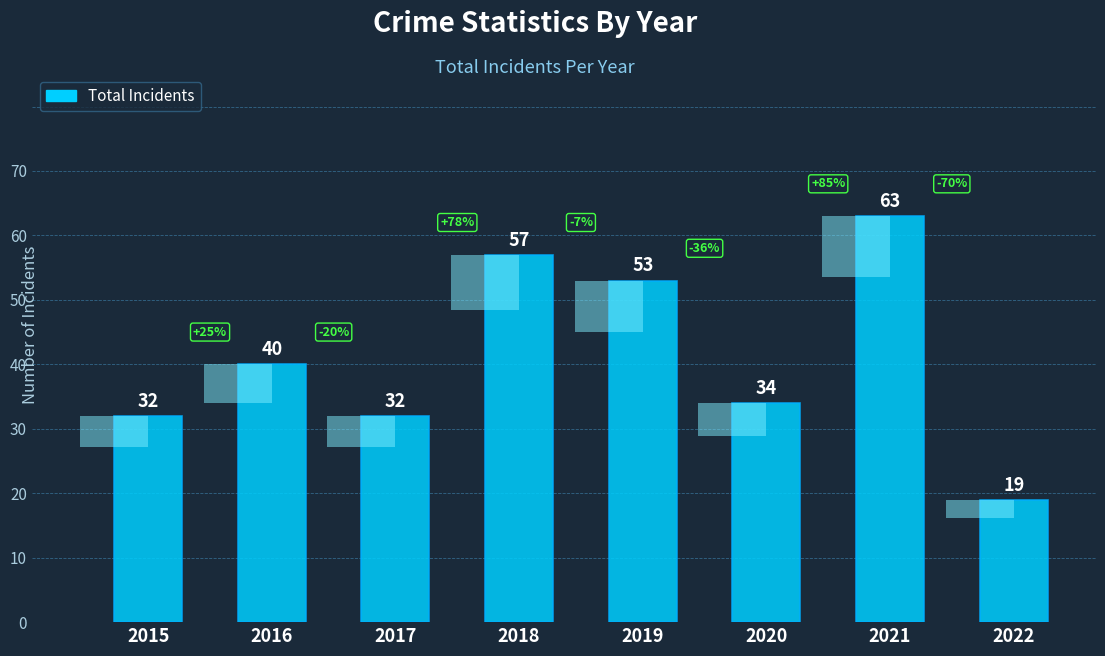

How many bars are there in total?

8